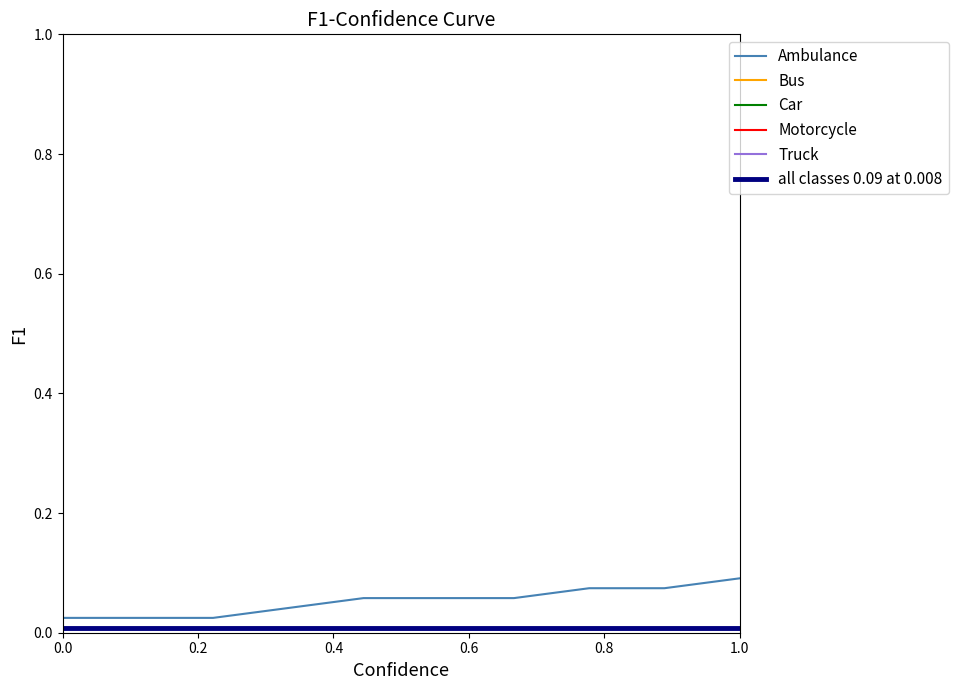

True or false: Truck and Ambulance intersect in this chart.

False